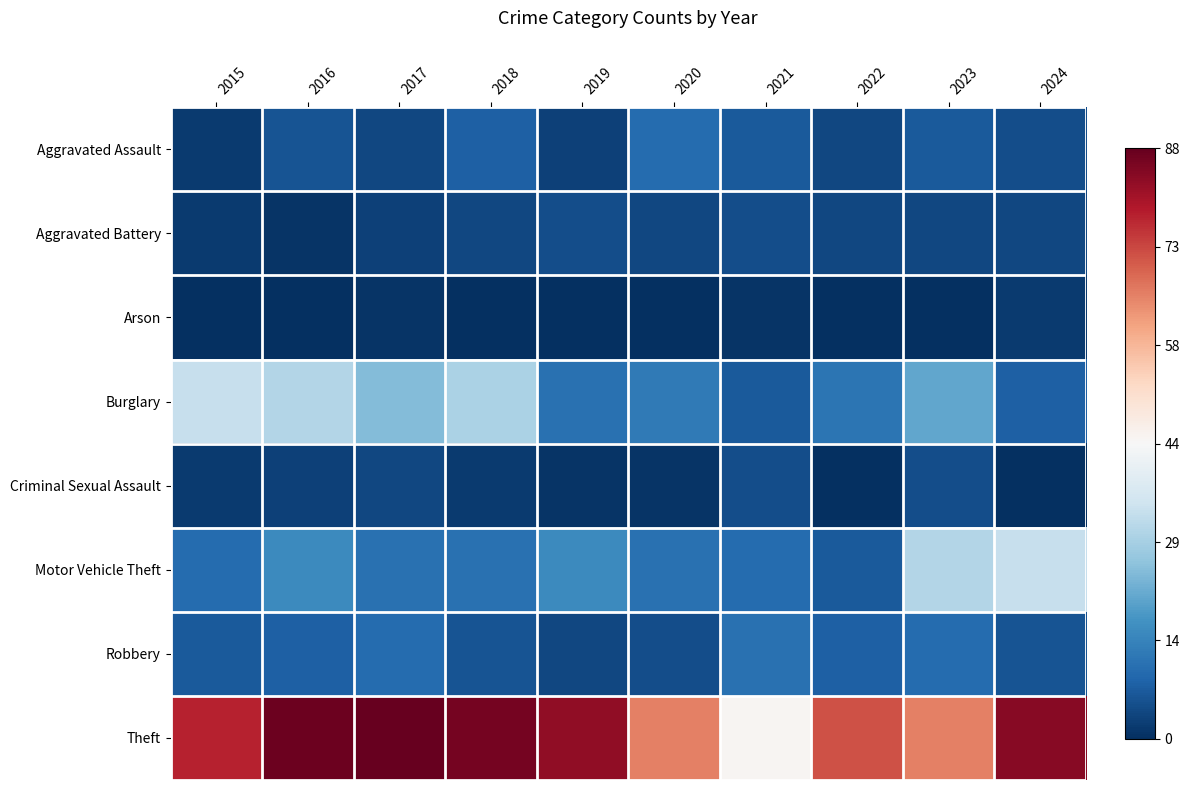

Which series changed the most between 2015 and 2022?

Burglary